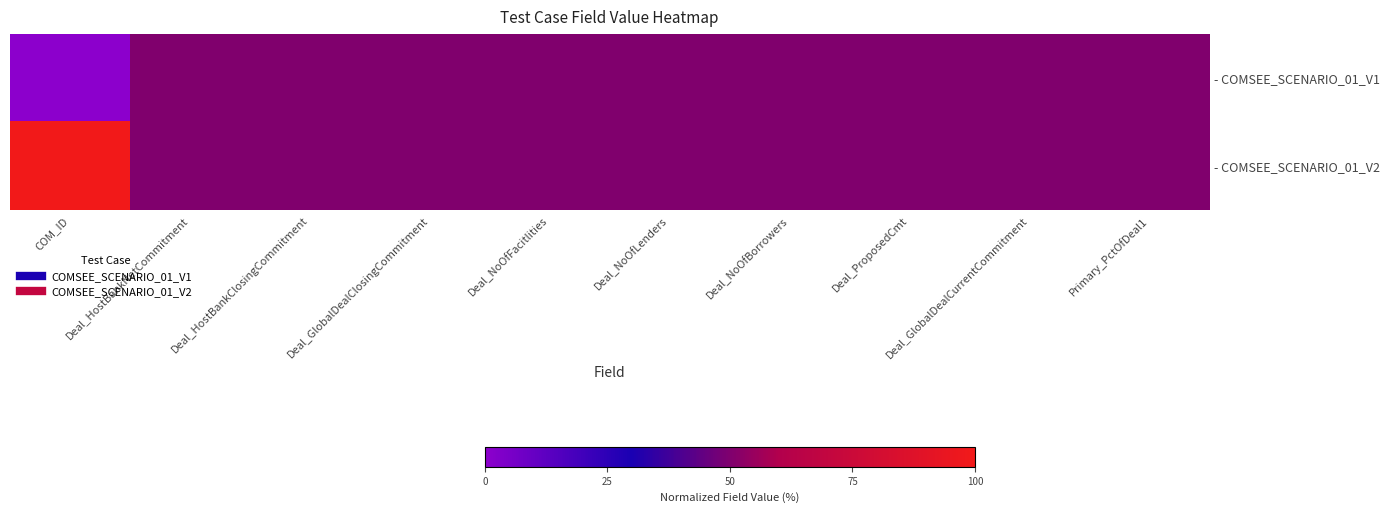

Rank the series by their average value, from highest to lowest.

- COMSEE_SCENARIO_01_V2, - COMSEE_SCENARIO_01_V1